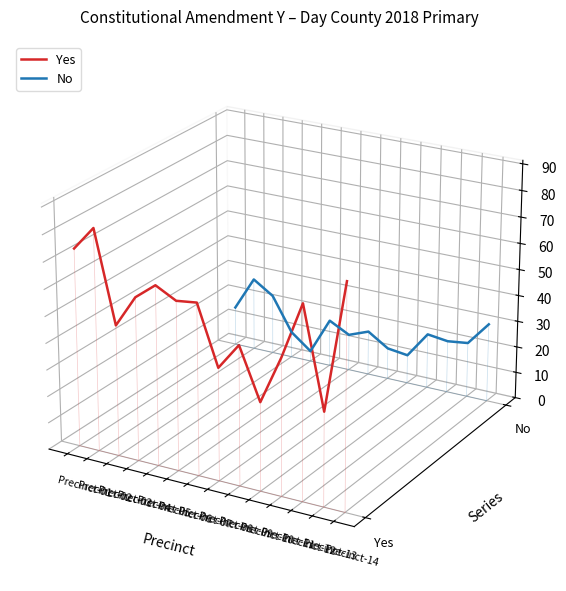

What are all the series names shown in the legend?

Yes, No